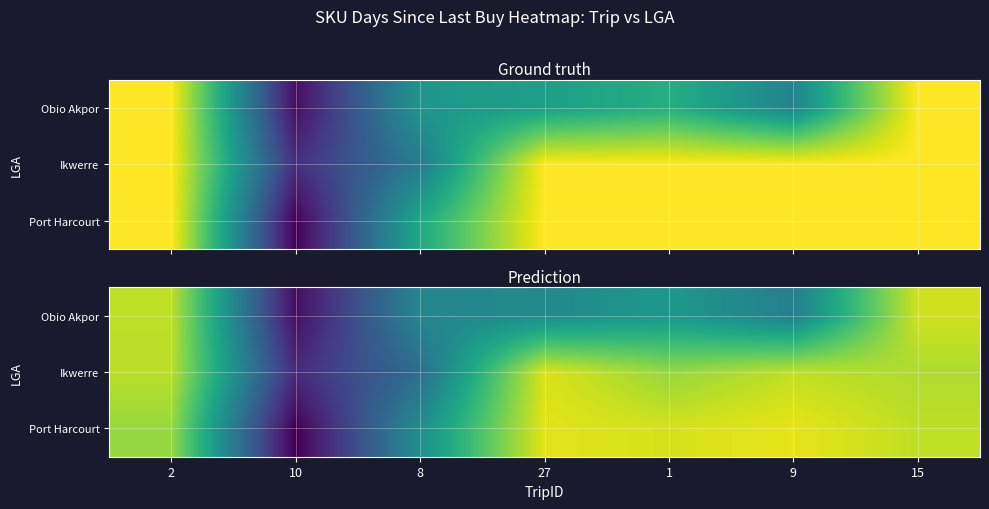

At which label is row_2 closest to 48?

8